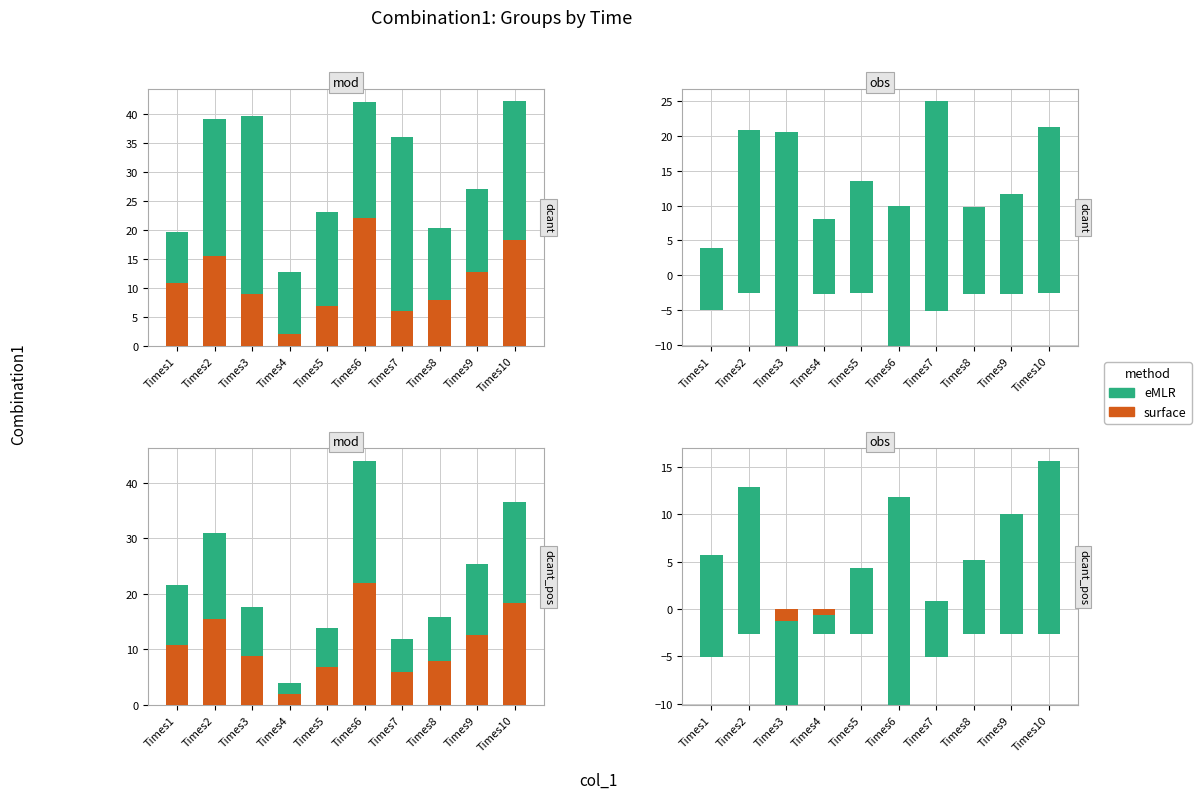

True or false: eMLR has a value of 8.8 at Times3.

True